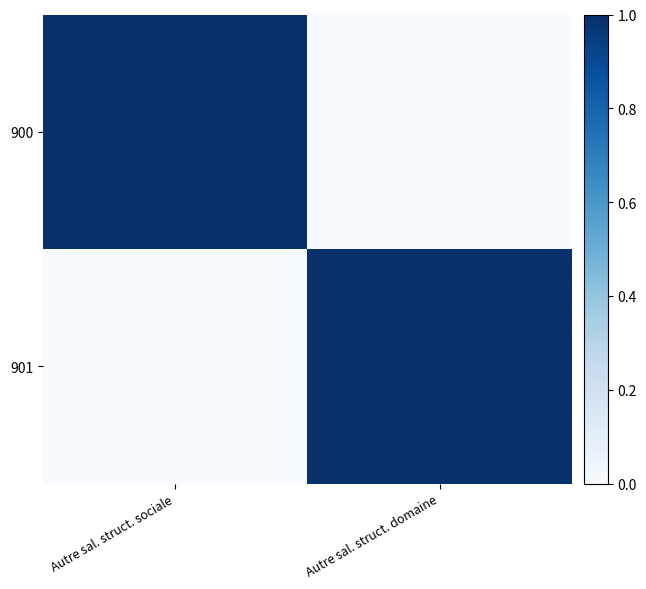

What is the total value across all series at Autre sal. struct. domaine?

1